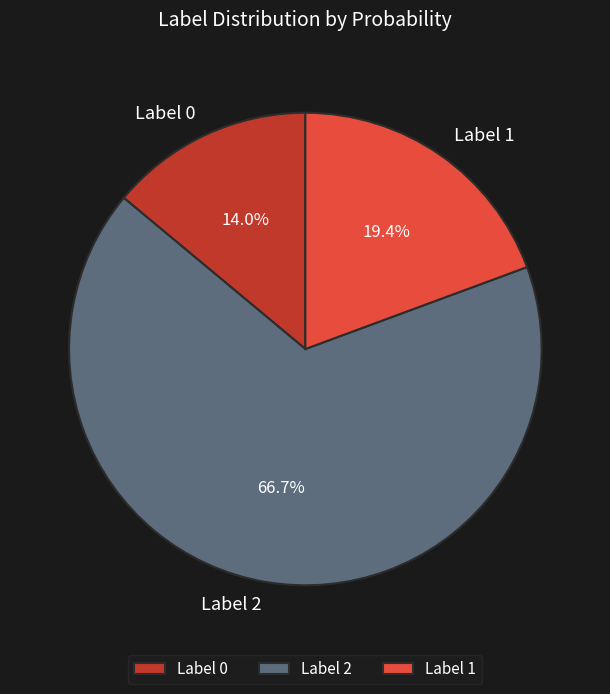

What is the smallest slice in the pie chart?

Label 0